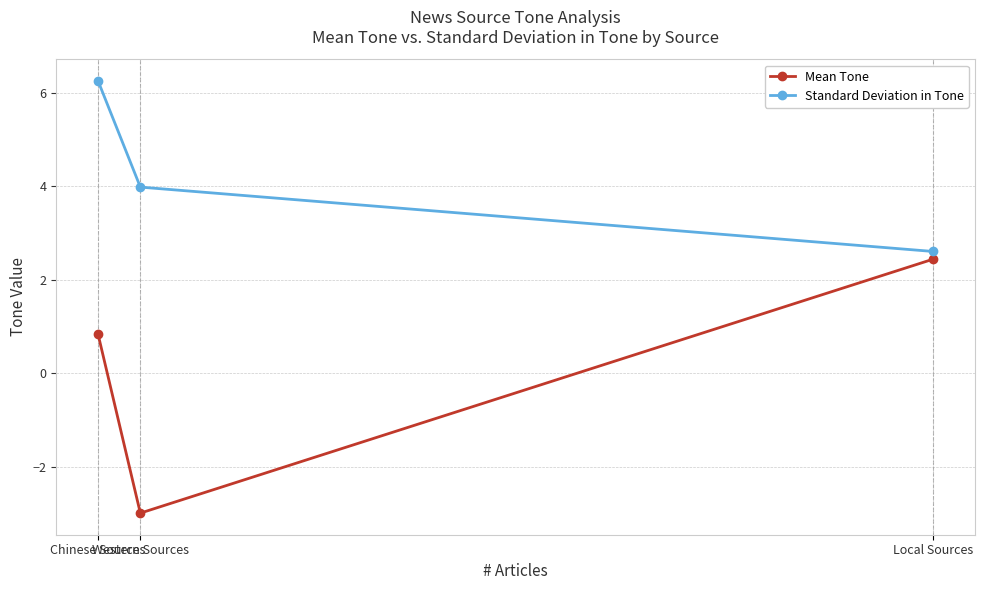

List the series in order of their overall mean, lowest first.

Mean Tone, Standard Deviation in Tone